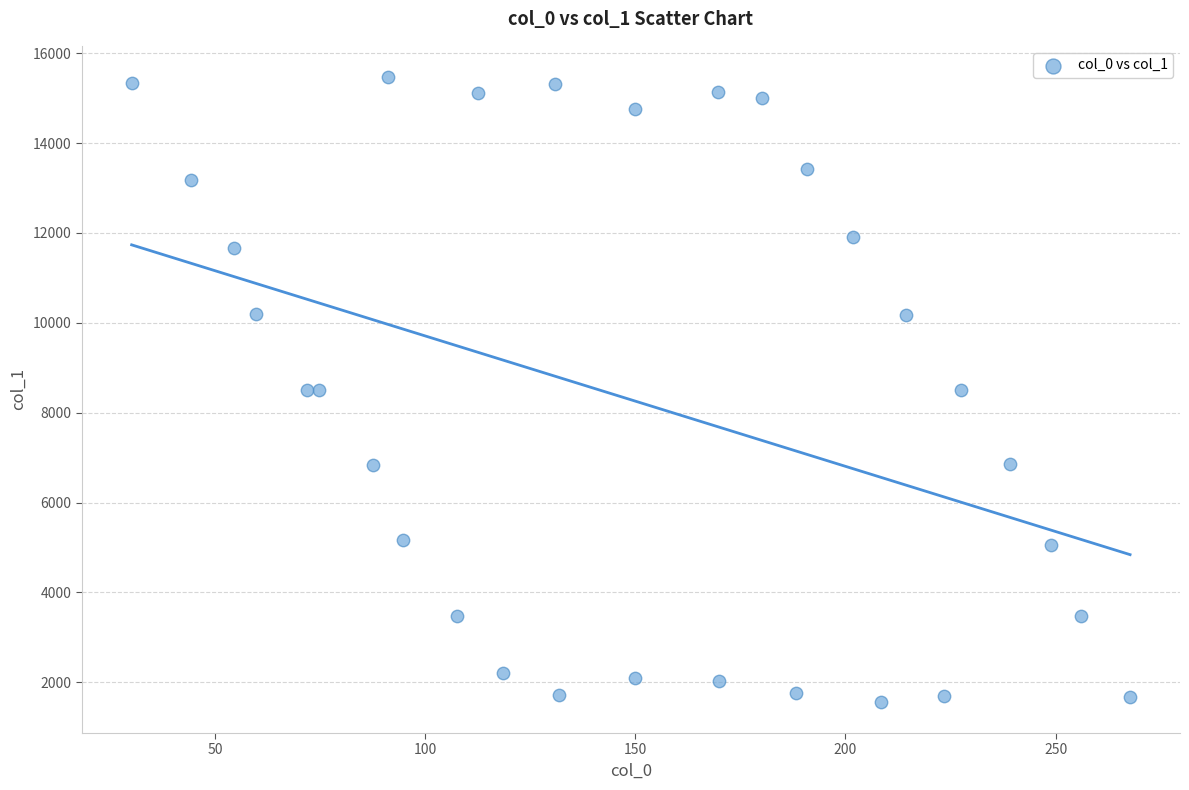

What is the range of Y values (max minus min)?

13899.9